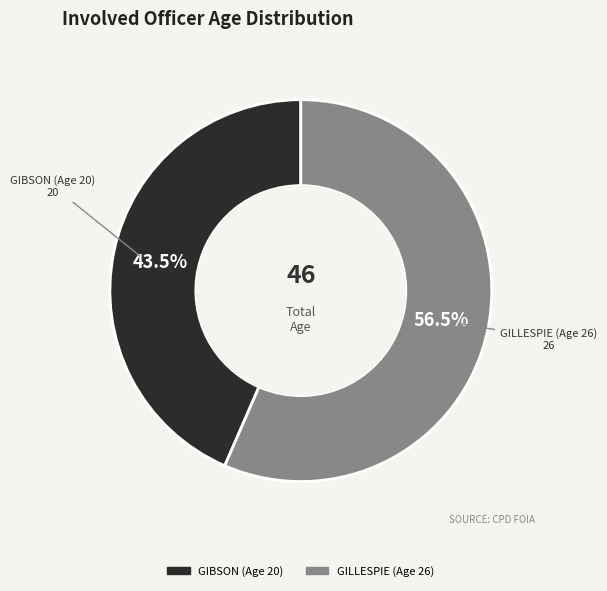

What is the smallest slice in the pie chart?

GIBSON (Age 20)